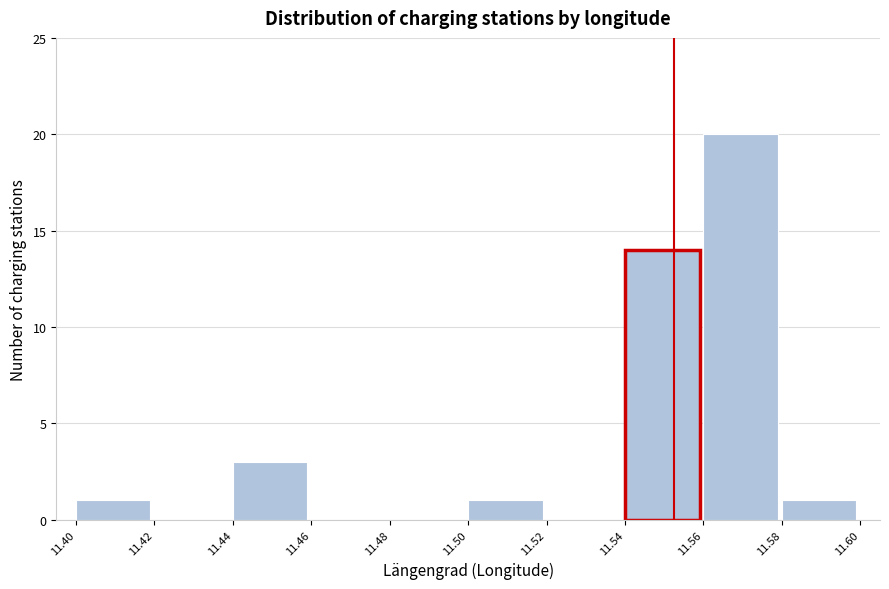

Over which range of the x-axis is the bar tallest?

11.56 to 11.58